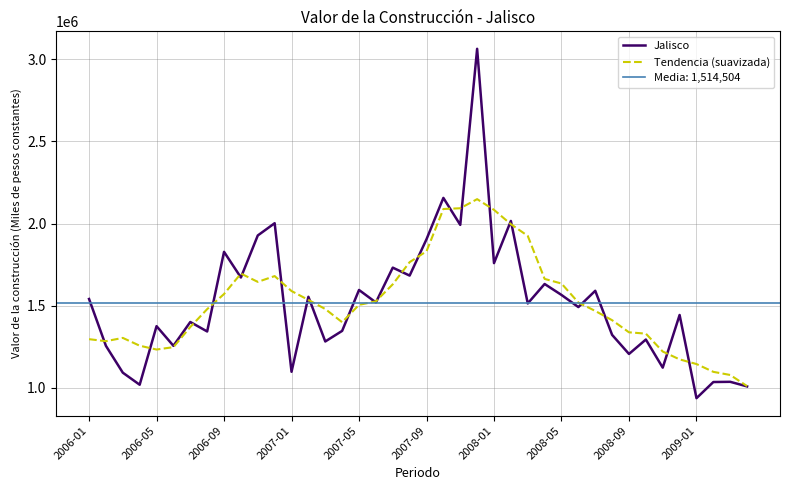

How many data points in Jalisco are less than 1512852?

20